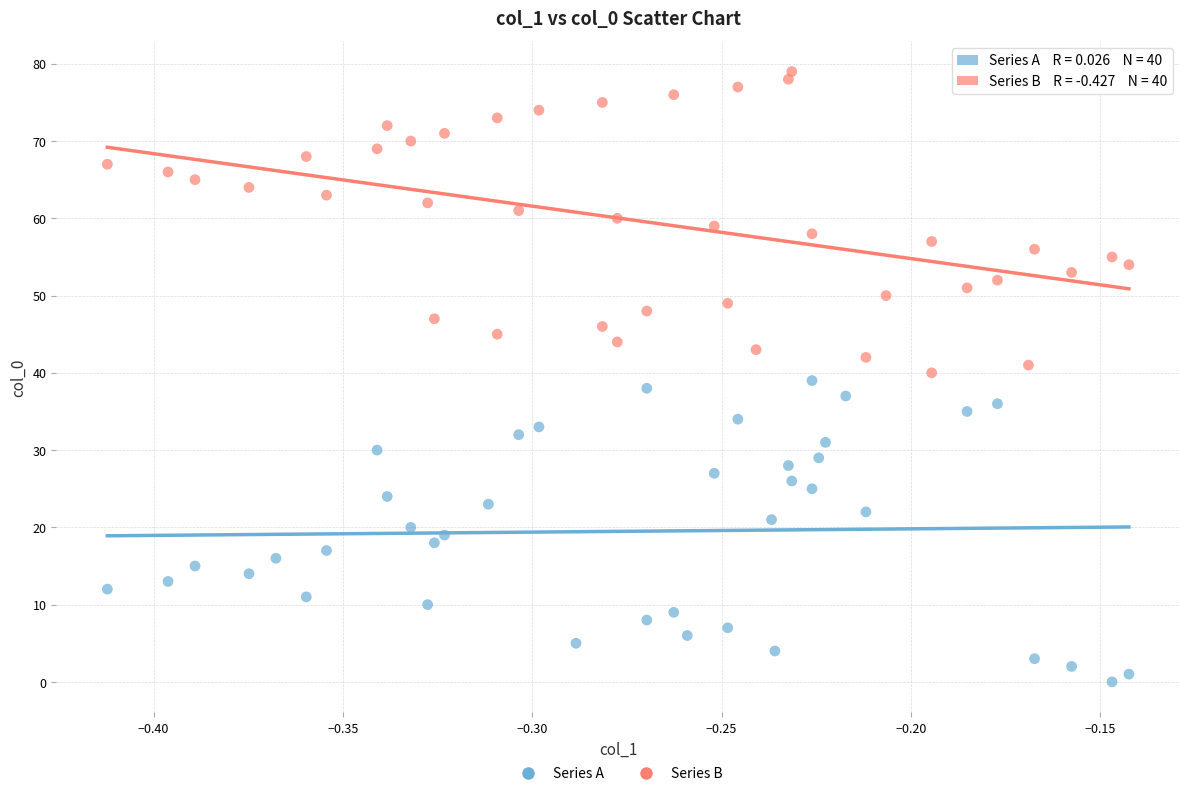

Which series reaches the maximum Y coordinate?

Series B